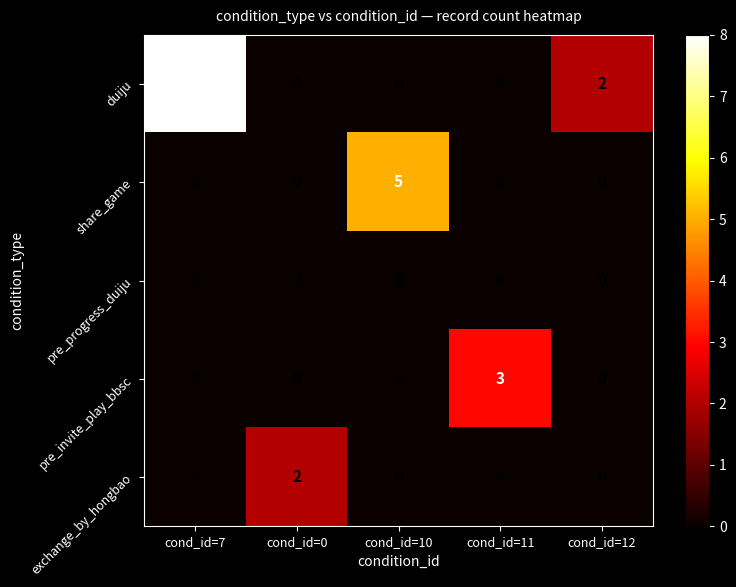

What is the total value across all series at cond_id=7?

8